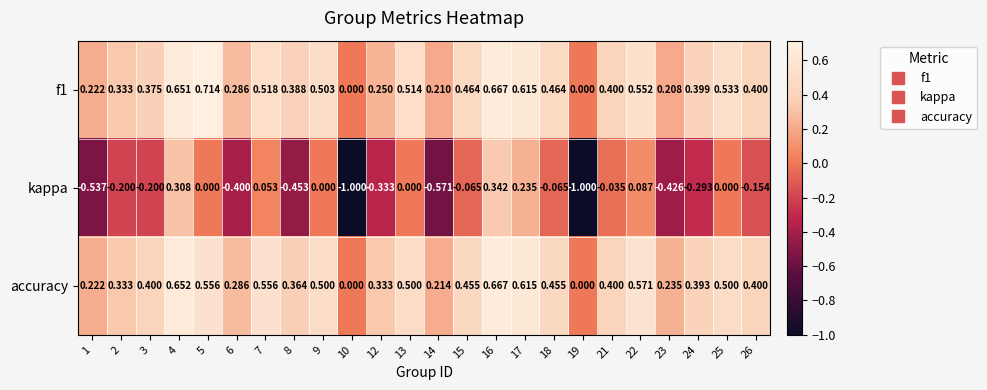

Which category has the highest value across all series?

5